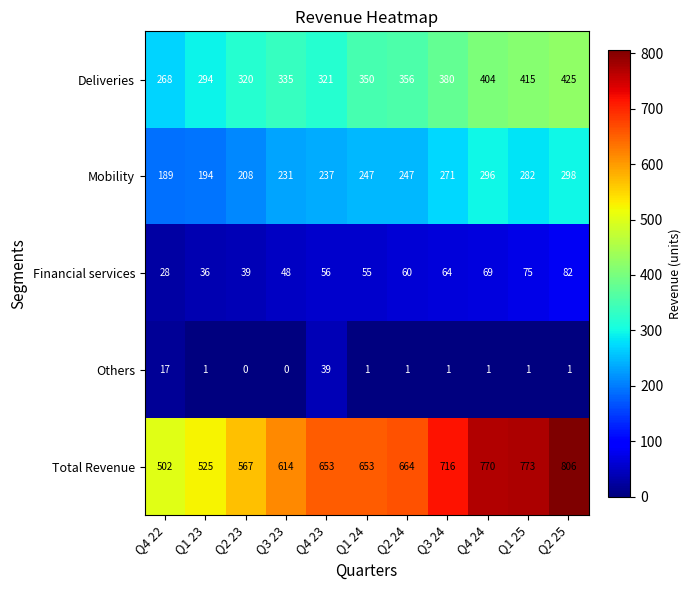

Is it true that Total Revenue equals 766 at Q4 22?

False